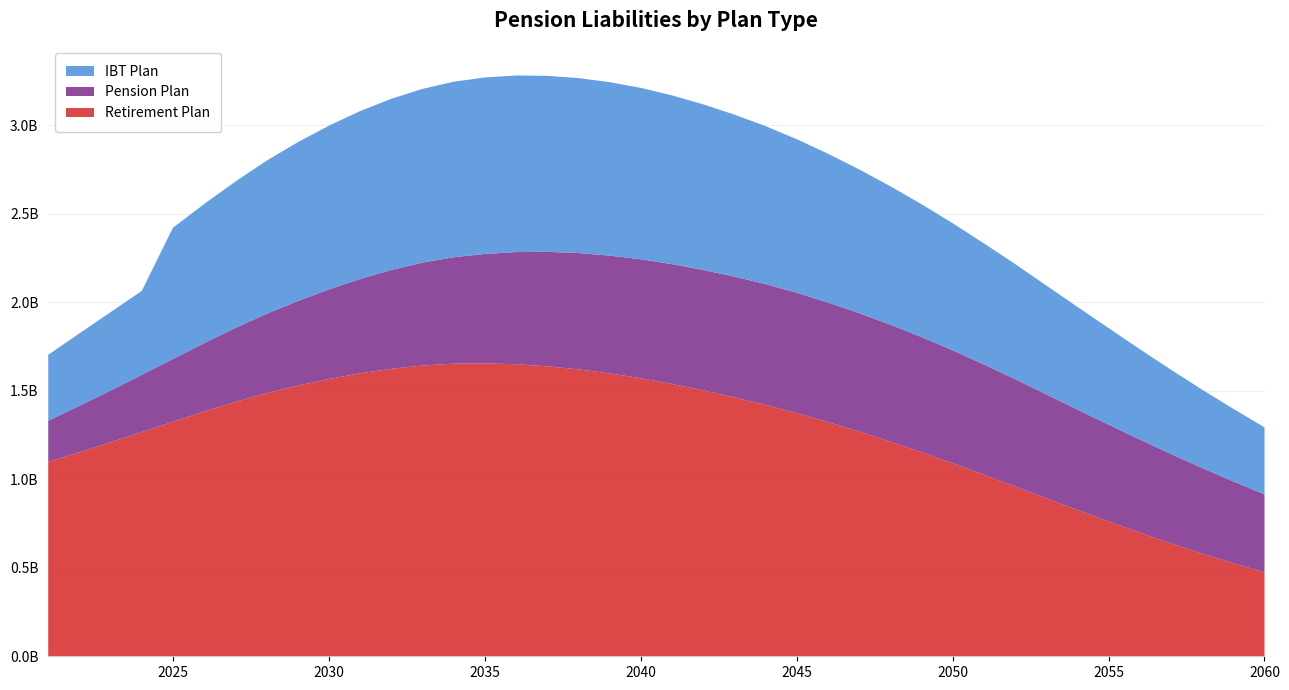

Reading left to right, transcribe all the data shown in this chart.

Retirement Plan: 2021=1098200143	2022=1152803920	2023=1208970763	2024=1266907927	2025=1325072463	2026=1382779846	2027=1437222736	2028=1486594579	2029=1529213784	2030=1566491889	2031=1598668410	2032=1624054590	2033=1642593327	2034=1653285758	2035=1654805287	2036=1650087852	2037=1638552725	2038=1621158078	2039=1598265210	2040=1570970901	2041=1538592333	2042=1502317490	2043=1462854916	2044=1420625730	2045=1373853815	2046=1323421401	2047=1269901069	2048=1212994808	2049=1152939908	2050=1090620320	2051=1025557143	2052=960330922	2053=892580043	2054=826462298	2055=761823658	2056=698802038	2057=637931444	2058=580221252	2059=525999237	2060=474828297
Pension Plan: 2021=232701404	2022=262350493	2023=292396528	2024=323324339	2025=354796604	2026=386262864	2027=417687912	2028=448316110	2029=477587134	2030=505976734	2031=533320881	2032=558681106	2033=581456216	2034=601220261	2035=618482339	2036=633601617	2037=646467771	2038=656969265	2039=665449897	2040=672105864	2041=676986745	2042=680379080	2043=682260485	2044=682319228	2045=680087471	2046=675382301	2047=668871034	2048=660772857	2049=650722089	2050=638306058	2051=623218008	2052=605913727	2053=587158207	2054=567467804	2055=547052345	2056=526191766	2057=505014928	2058=483656098	2059=462117855	2060=439936711
IBT Plan: 2021=372471734	2022=409269319	2023=443080736	2024=474077252	2025=741647765	2026=786352491	2027=827225665	2028=865008485	2029=897334242	2030=925407974	2031=948204415	2032=966855903	2033=981541079	2034=991636344	2035=996990220	2036=997707193	2037=994433242	2038=988584794	2039=980026912	2040=968340985	2041=953647910	2042=935863832	2043=915399197	2044=892633686	2045=867786521	2046=840954527	2047=812349881	2048=782184634	2049=750668692	2050=718077979	2051=684558939	2052=650284516	2053=615489376	2054=580452807	2055=545390882	2056=510539304	2057=476198121	2058=442633670	2059=410069380	2060=378658269